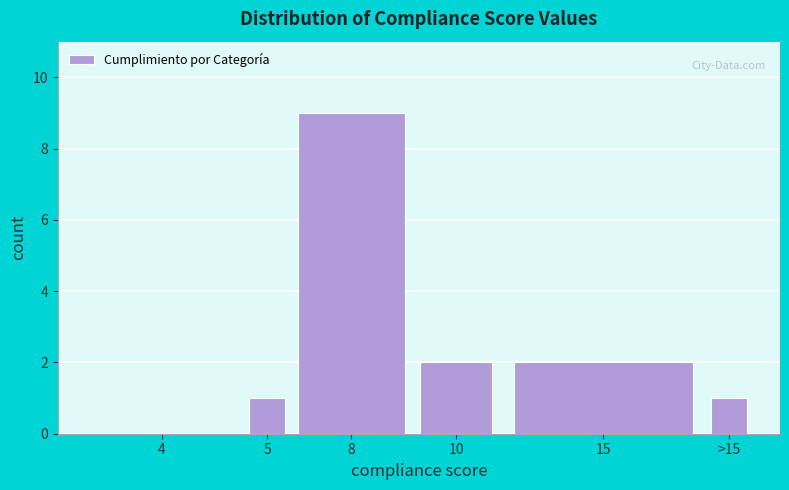

Reading right to left, what are all the values shown in this chart?

>15=1	15=2	10=2	8=9	5=1	4=0